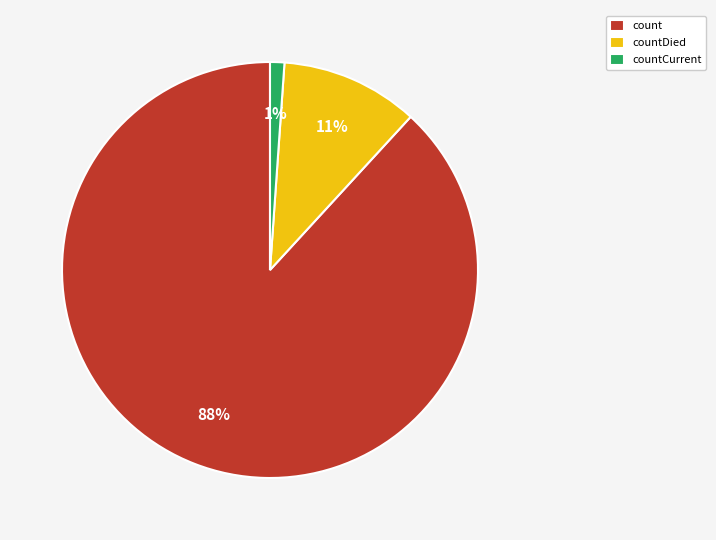

How many segments does this pie chart have?

3